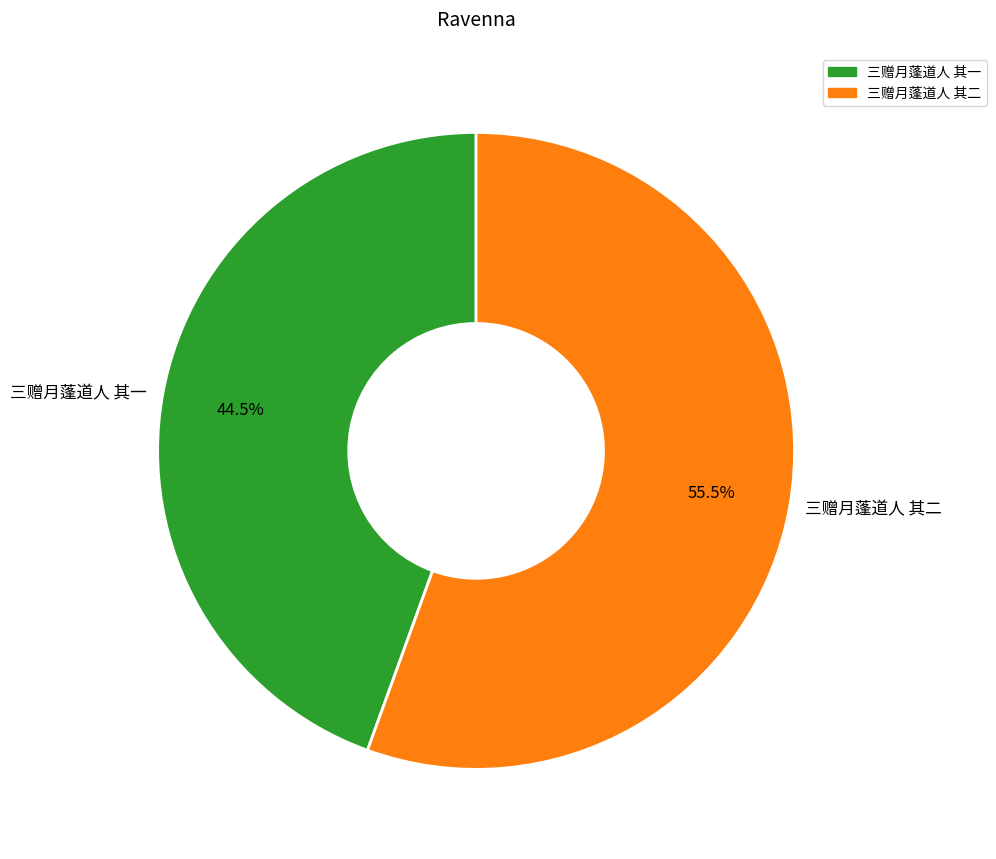

Which category has the smallest portion of the pie?

三赠月蓬道人 其一